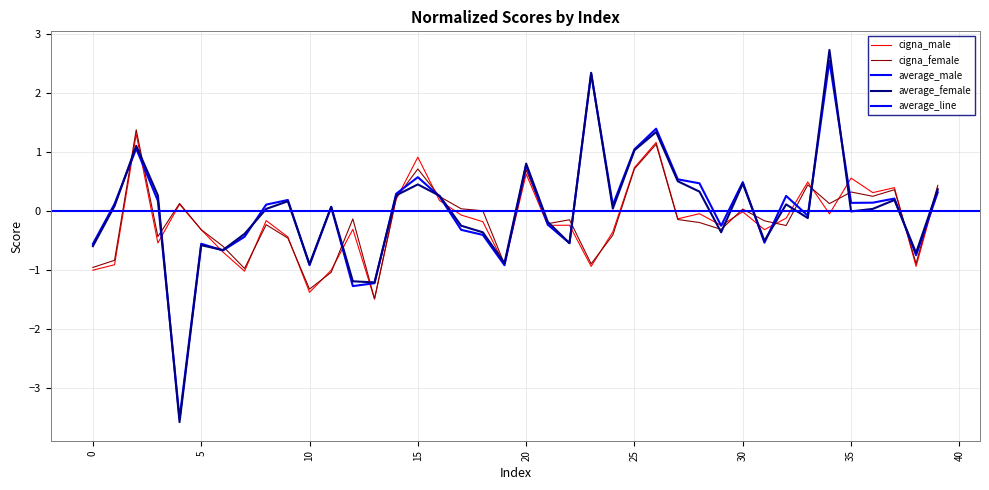

How many intersections are there between cigna_male and cigna_female?

12